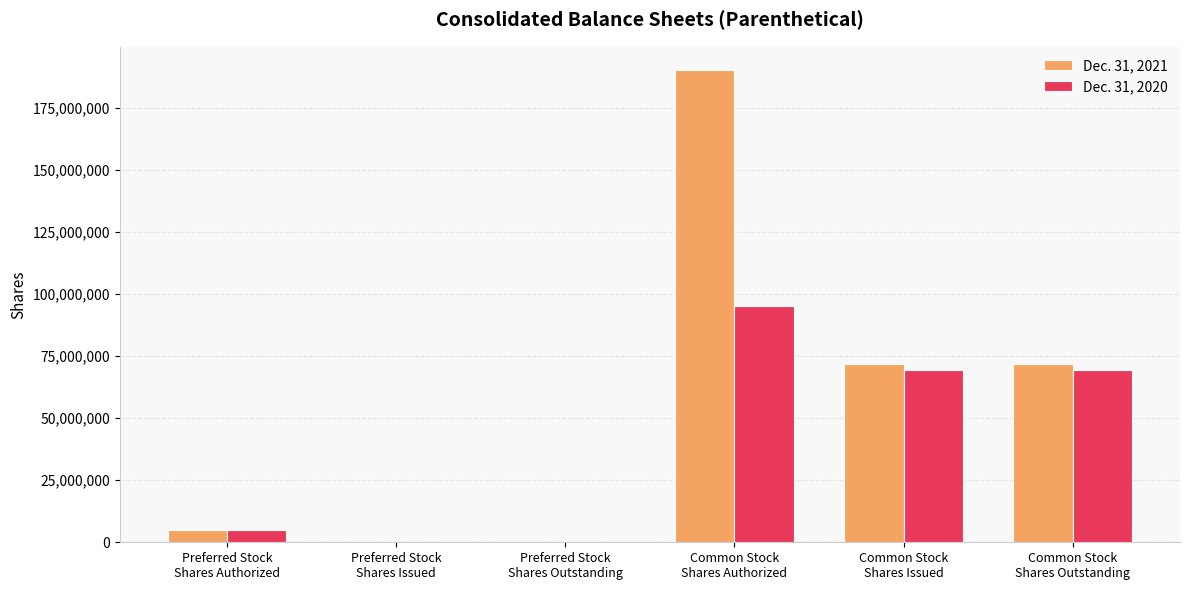

How many data points does each series have?

6